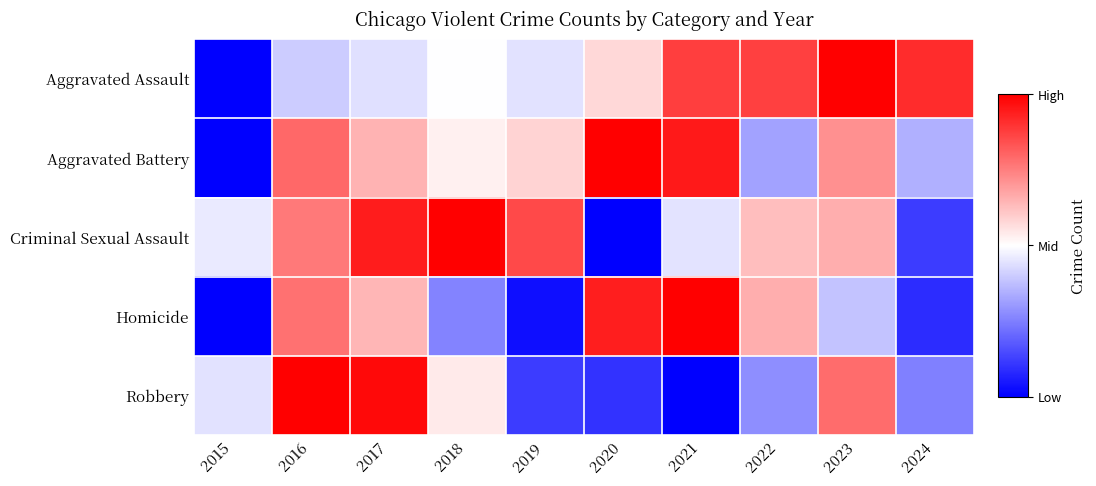

How many data points does each series have?

10